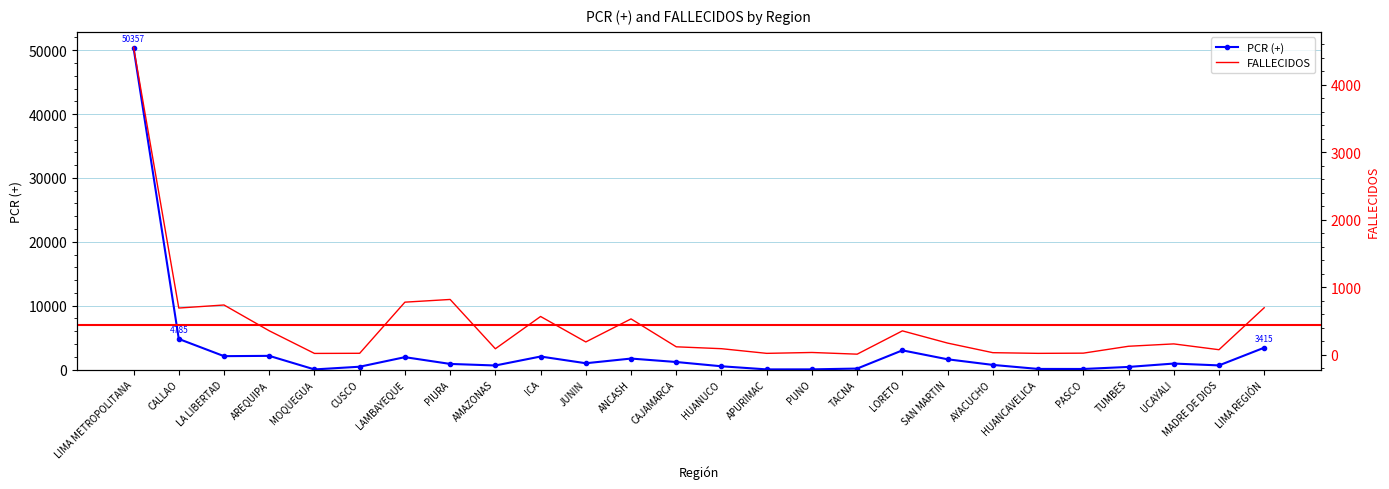

What is the label of the 18th point from the right?

AMAZONAS